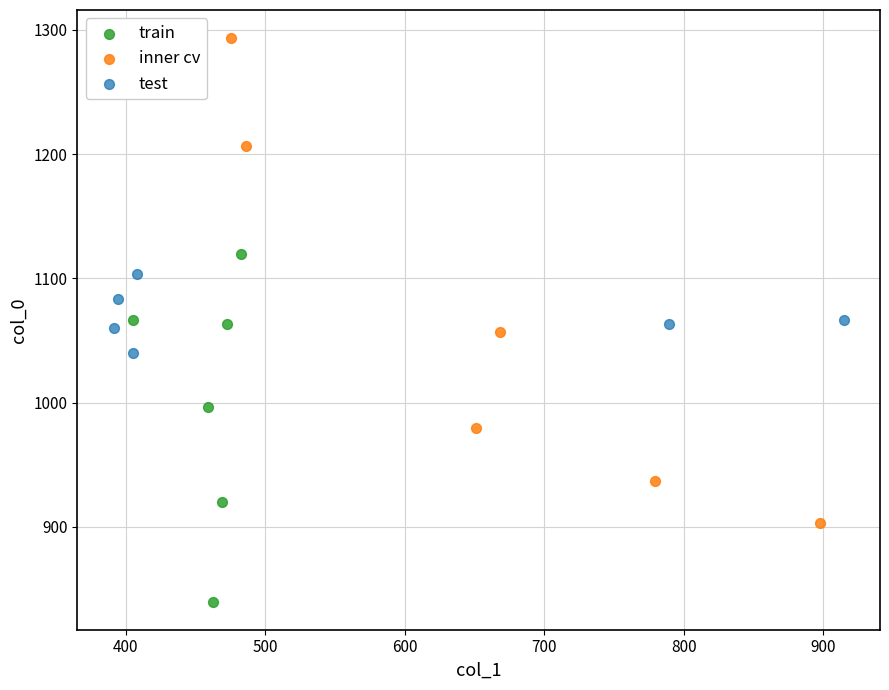

Which series reaches the maximum Y coordinate?

inner cv